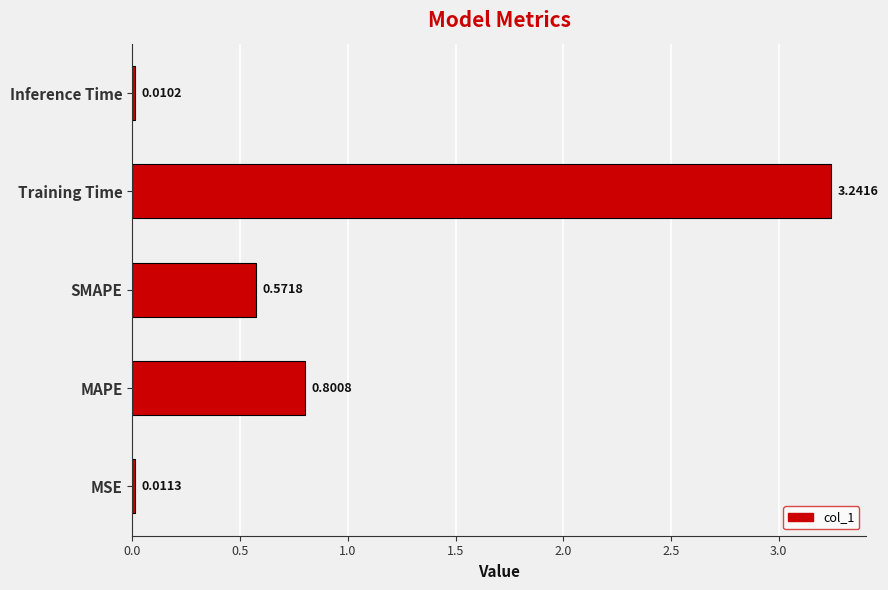

What is the sum of the values at Inference Time and Training Time?

3.3